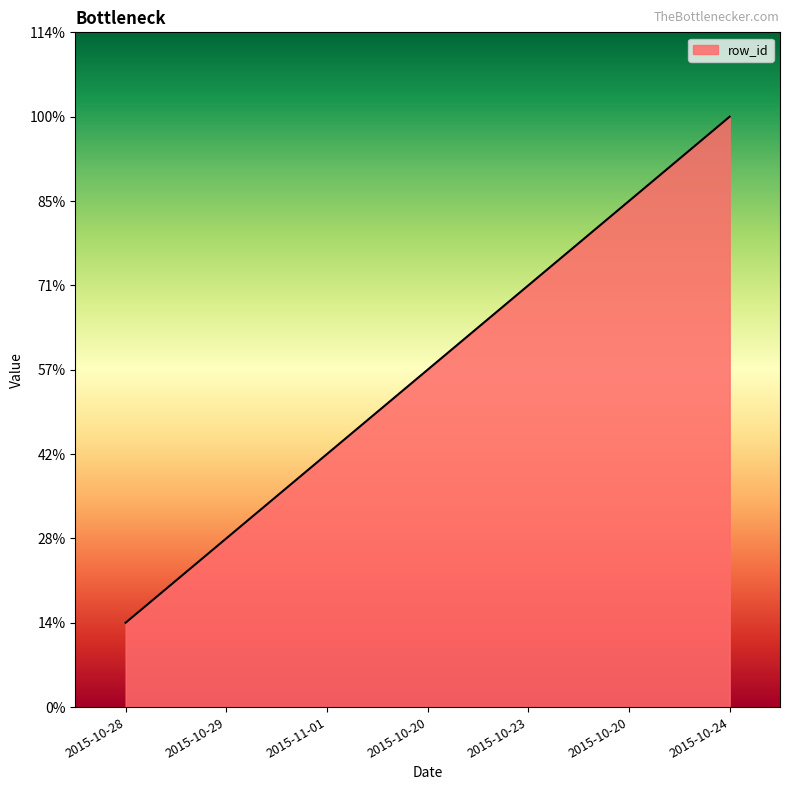

Count the values in the range 2 to 6.

5